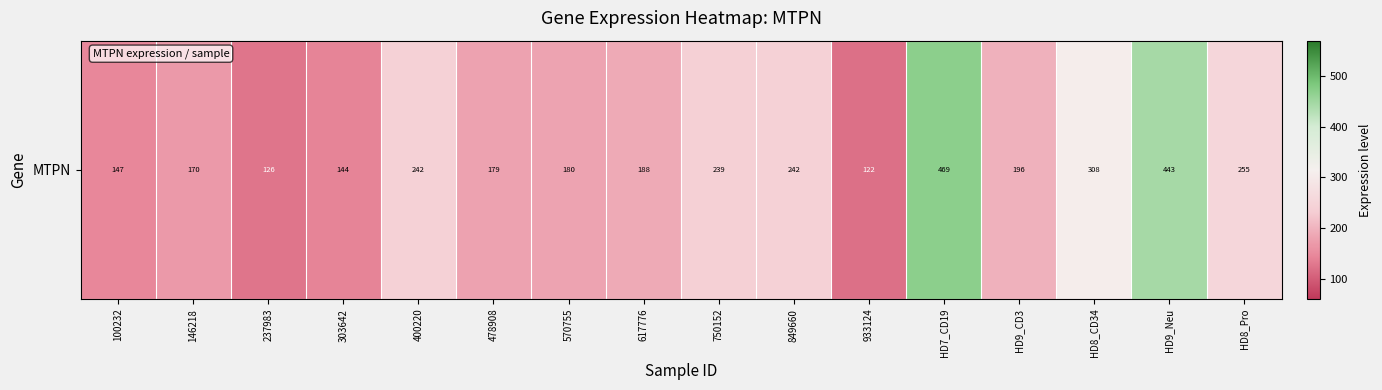

Reading right to left, extract all data points from this chart.

255.2	443.4	307.7	196.4	468.9	122.0	242.4	238.9	188.4	180.3	178.6	241.8	143.7	126.4	169.8	147.1